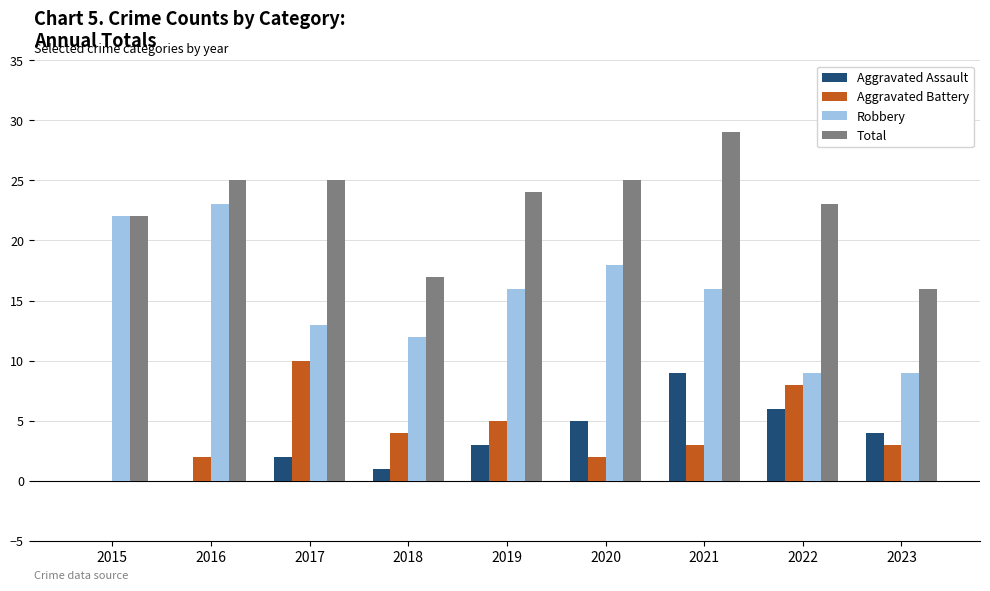

What is the maximum value for Total?

29